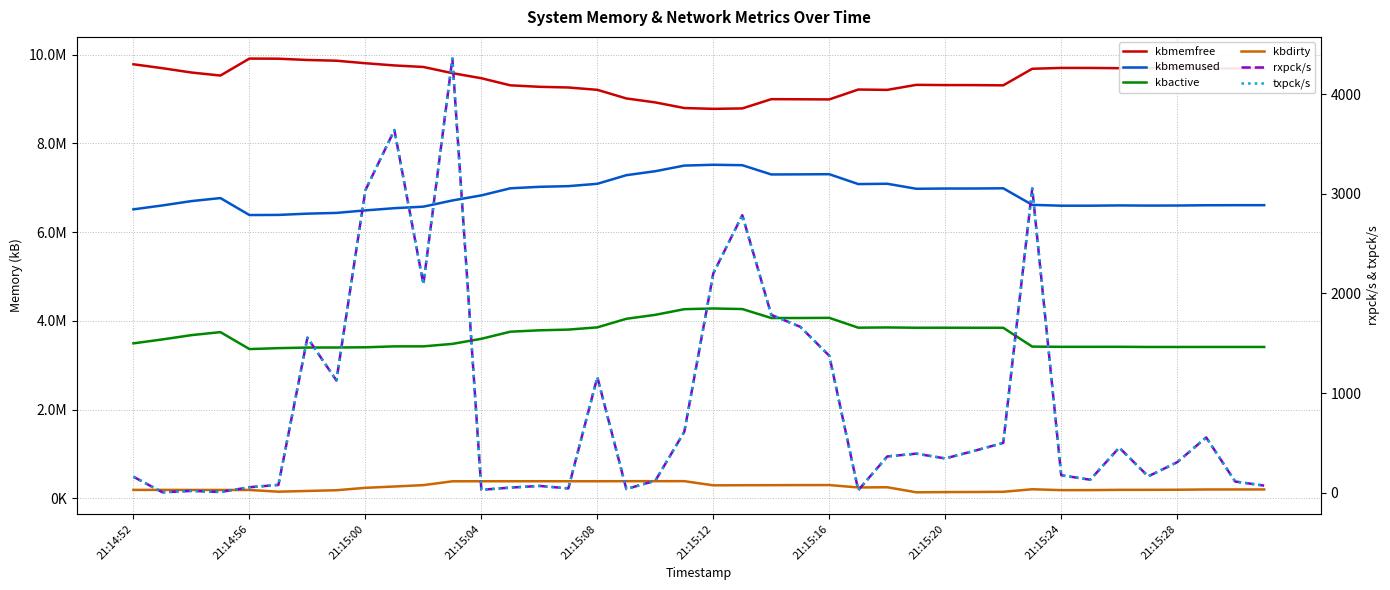

Which series has the largest total across all categories?

kbmemfree